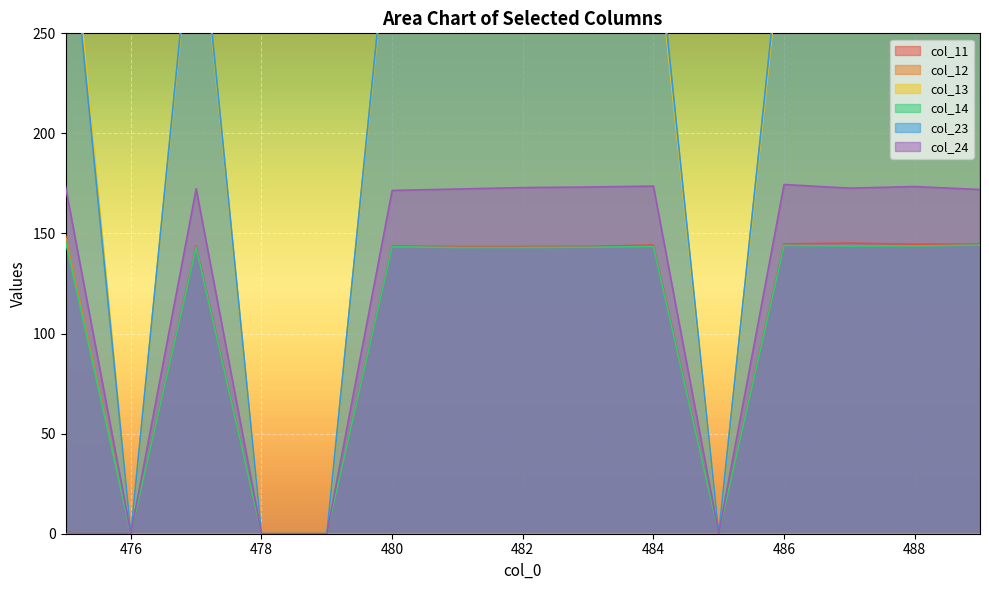

True or false: col_23 has more than 1 points higher than both neighbors.

True